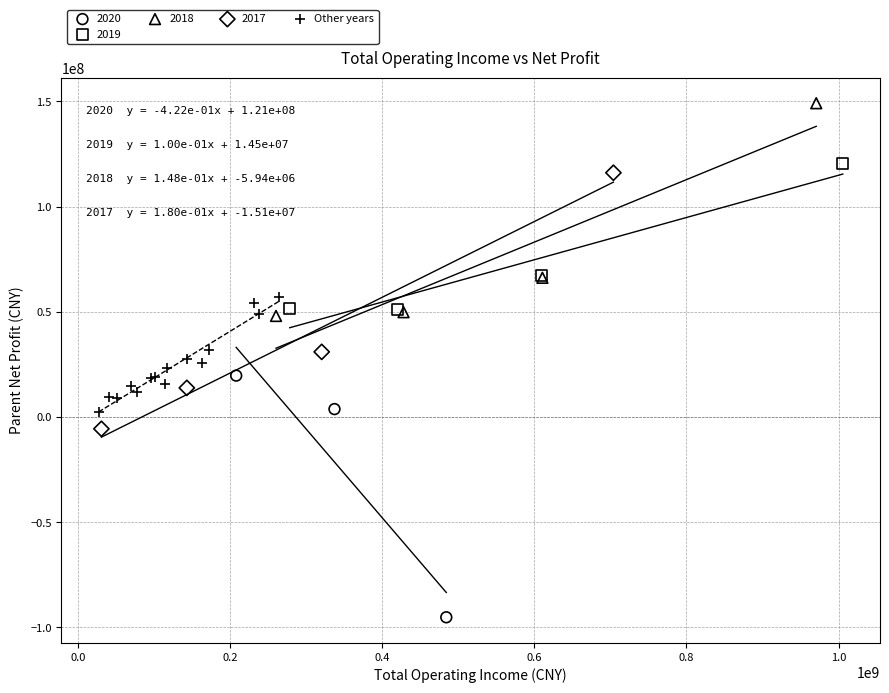

Which series contains the lowest Y value?

2020